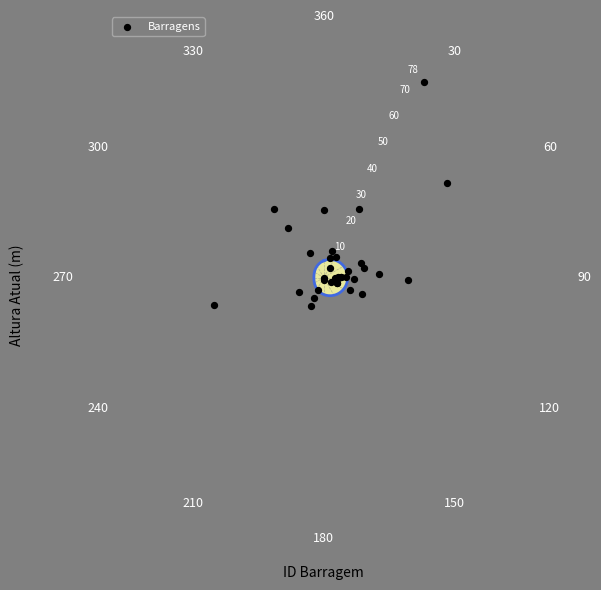

What Y value in the scatter plot is closest to 39?

40.0